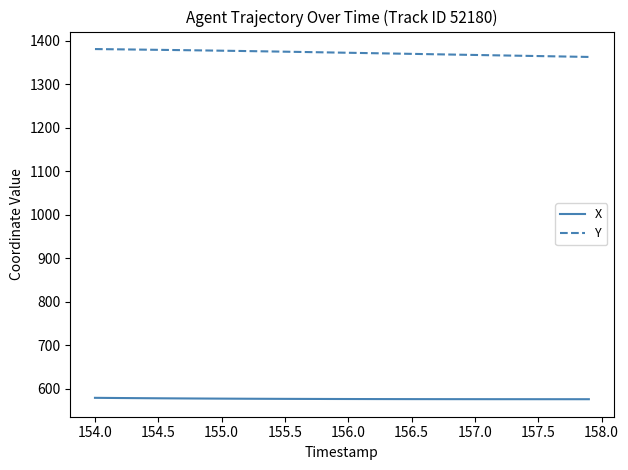

List the series in order of their peak value, highest first.

Y, X